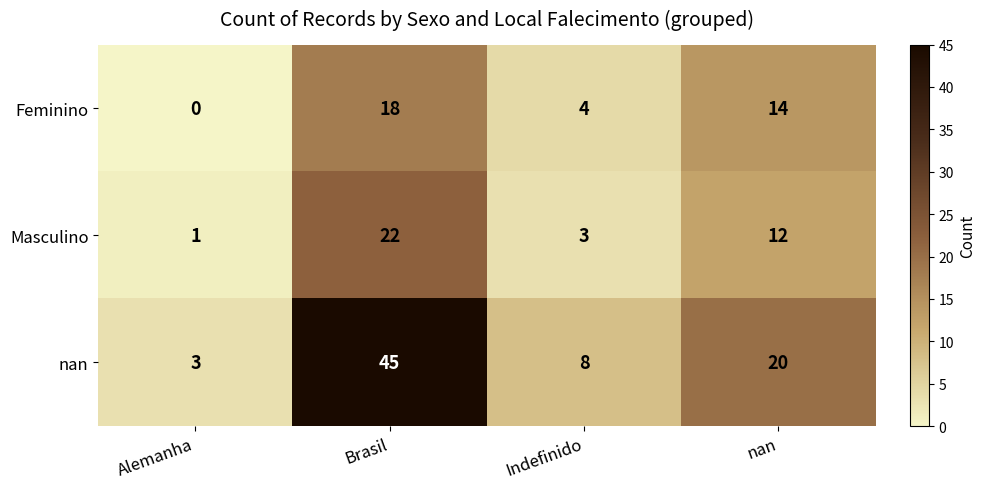

How many series are shown in this chart?

3